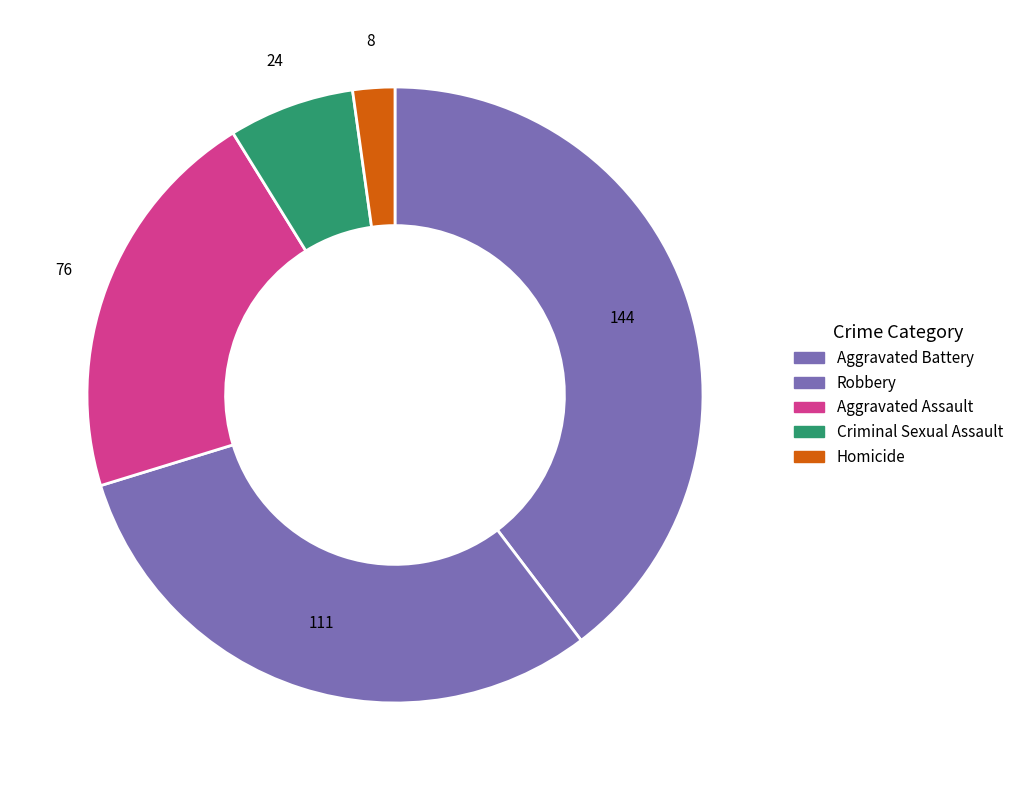

Which category has the smallest portion of the pie?

Homicide